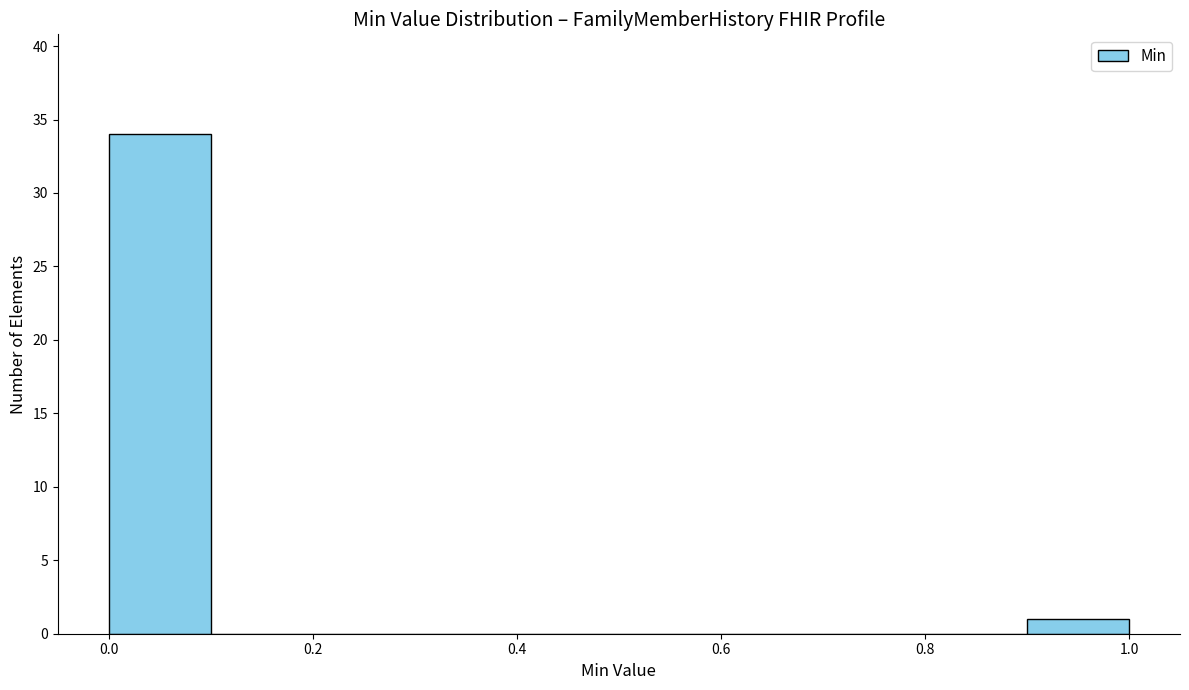

Over which range of the x-axis is the bar tallest?

0.0 to 0.1